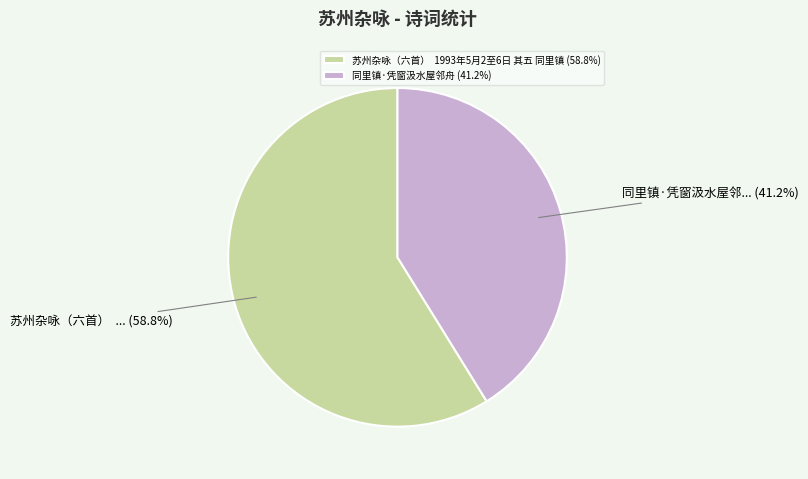

Does any single category account for the majority?

Yes